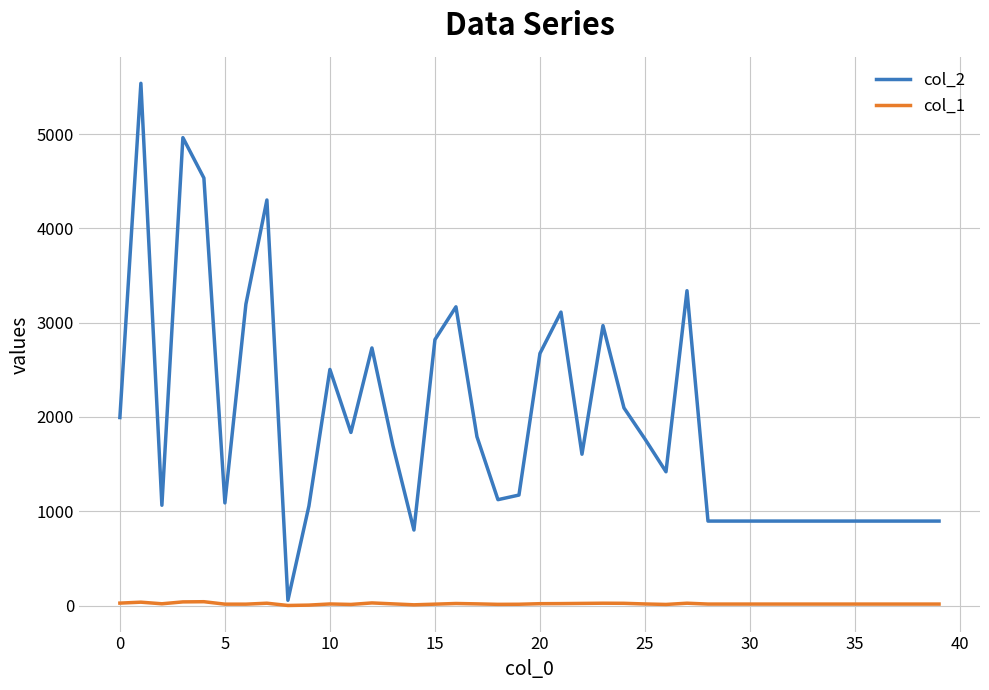

Does the chart display data point markers on the line(s)?

No